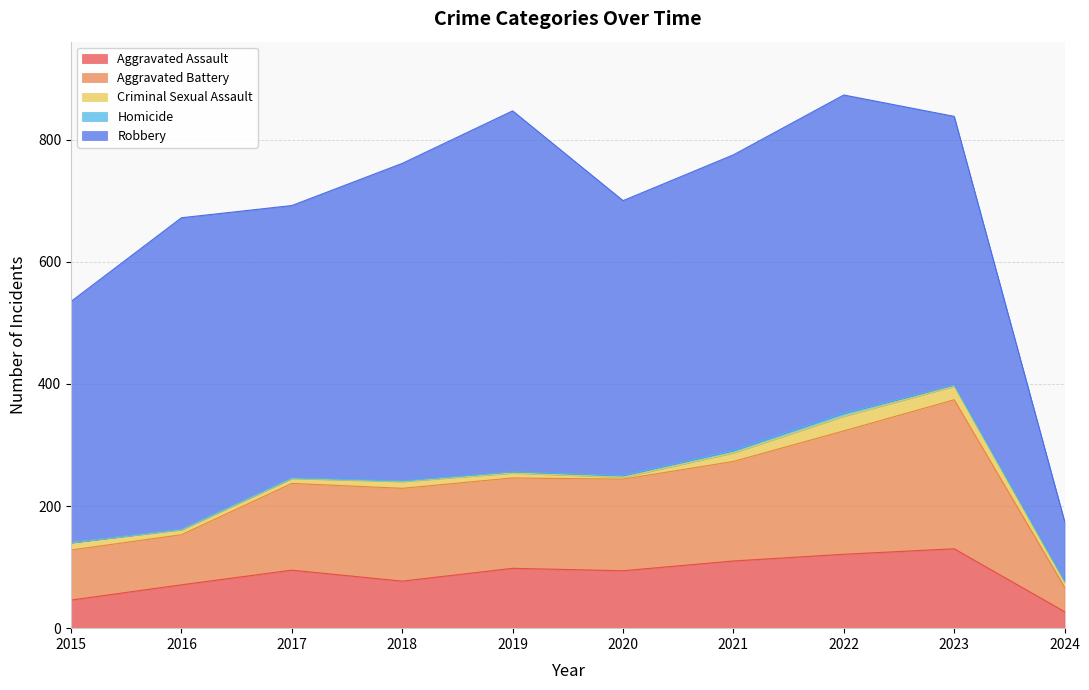

What is the value of the Homicide point at the 8th from the left?

5